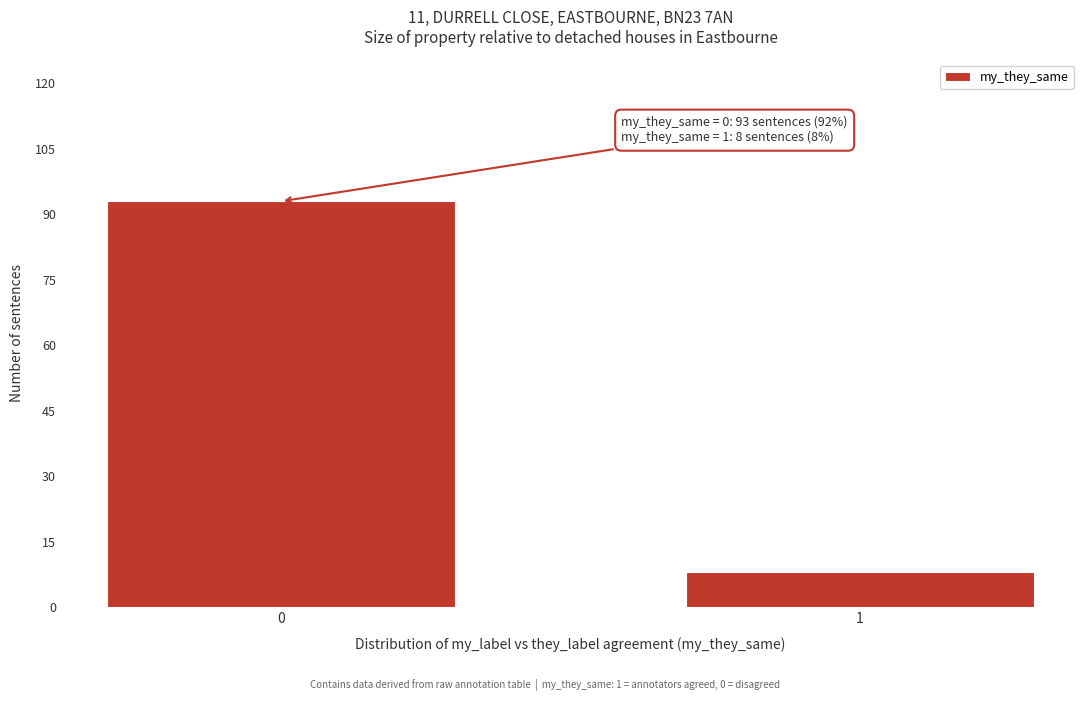

Reading left to right, what are all the values shown in this chart?

0=93	1=8